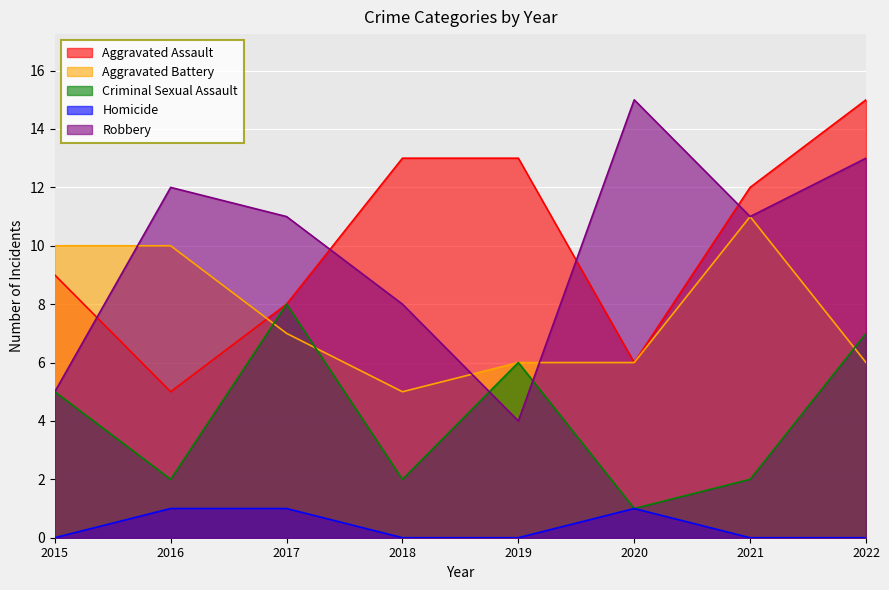

True or false: Aggravated Battery has a value of 2 at 2019.

False